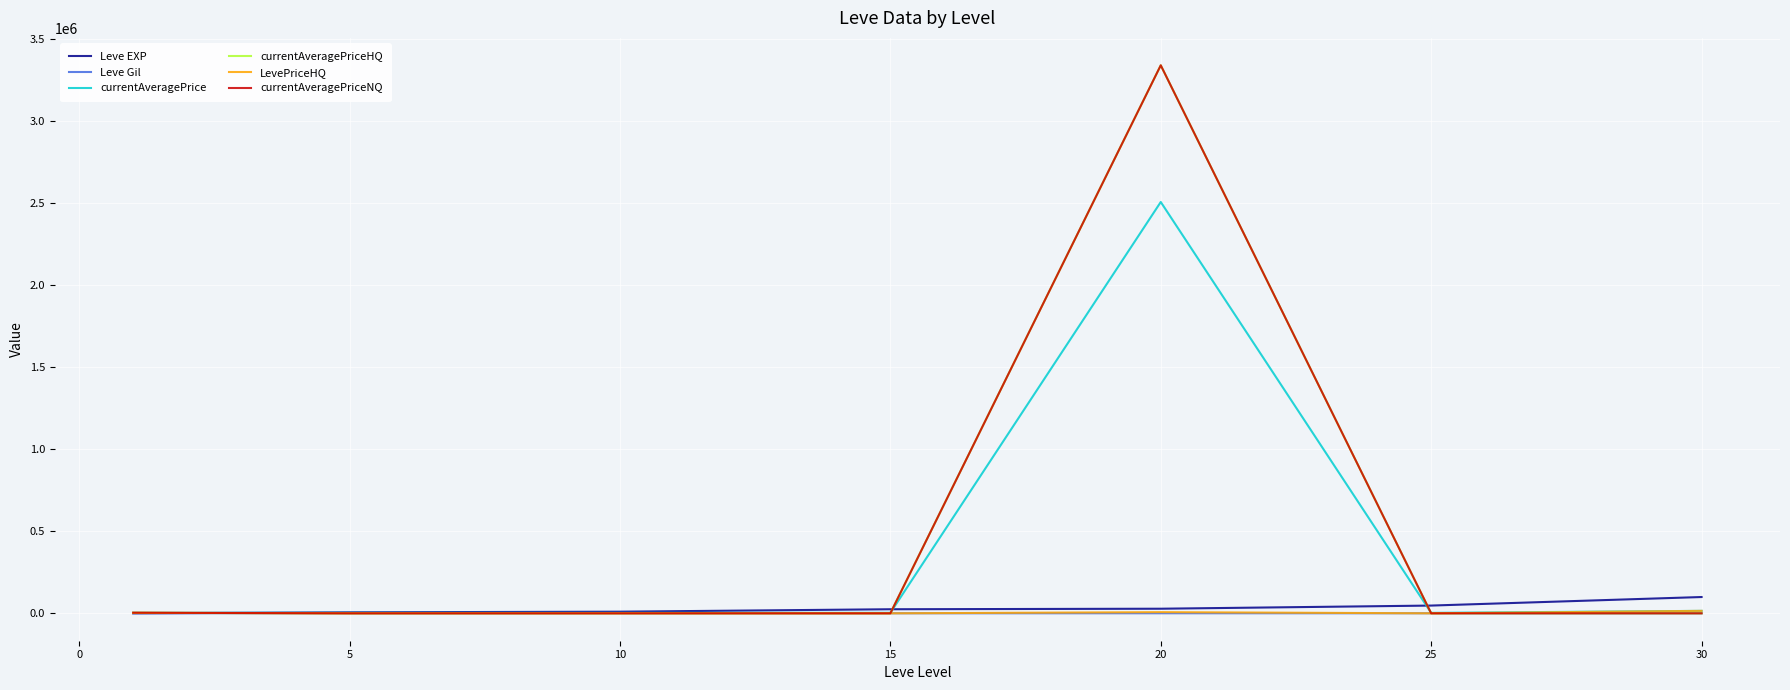

How many lines are shown in the chart?

6